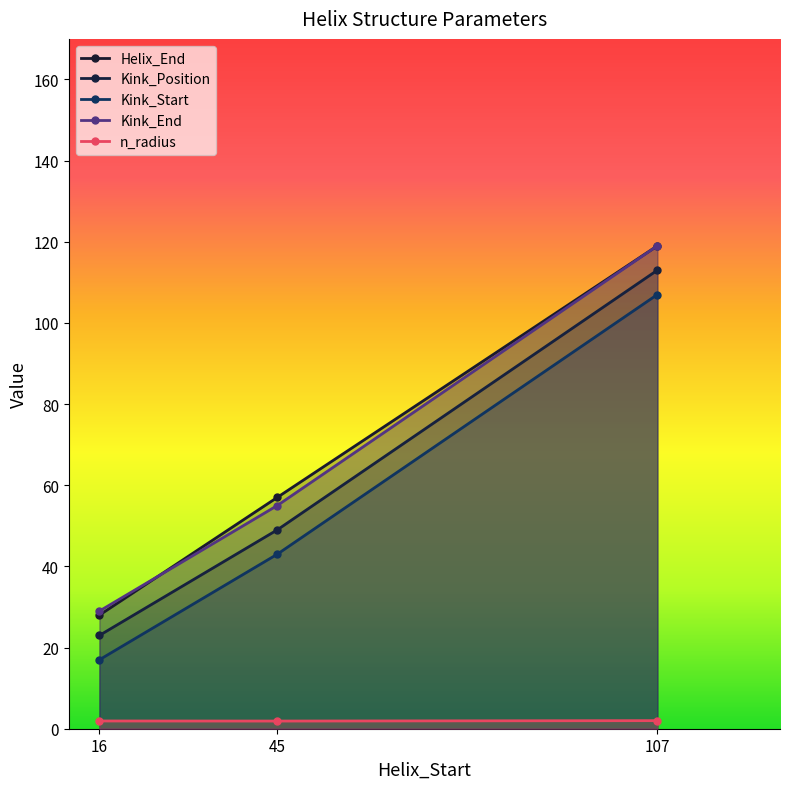

Reading right to left, transcribe all the data shown in this chart.

Helix_End: 119.0	57.0	28.0
Kink_Position: 113.0	49.0	23.0
Kink_Start: 107.0	43.0	17.0
Kink_End: 119.0	55.0	29.0
n_radius: 2.0	1.9	1.9